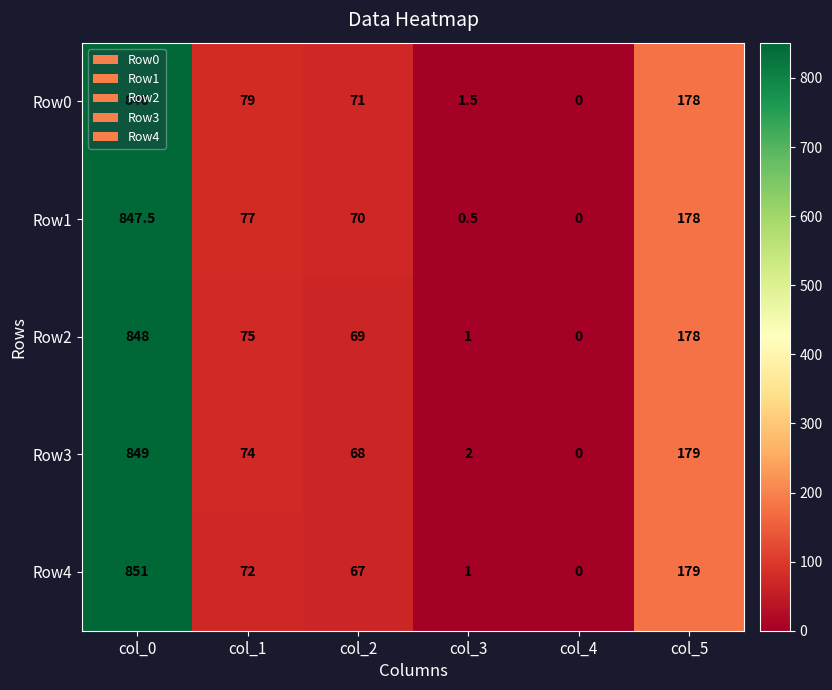

At which category does the chart reach its peak across all series?

col_0